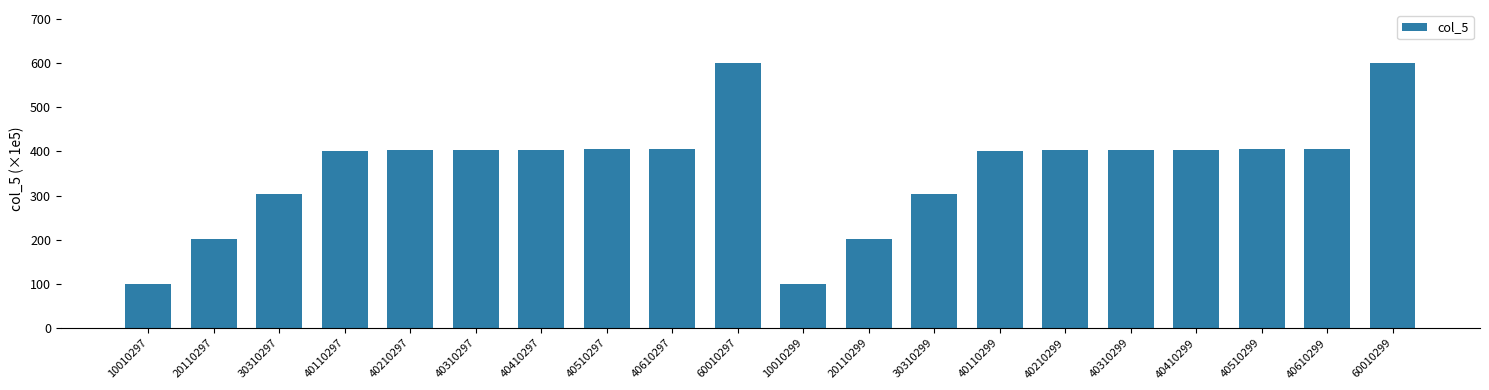

What is the smallest value displayed?

100.1